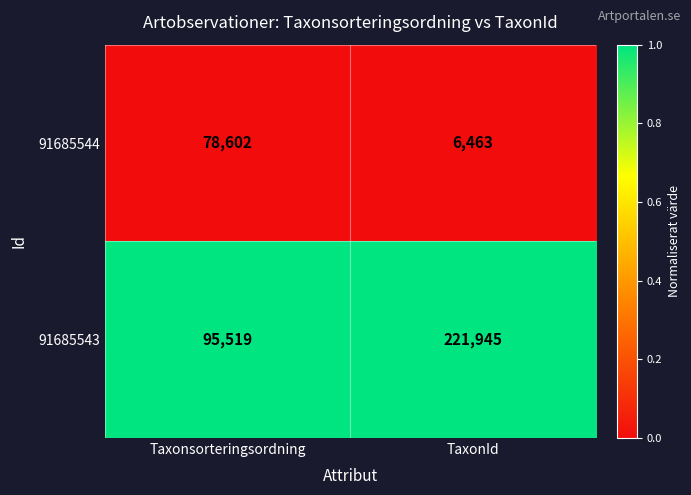

Between Taxonsorteringsordning and TaxonId, which series saw the biggest shift?

91685543